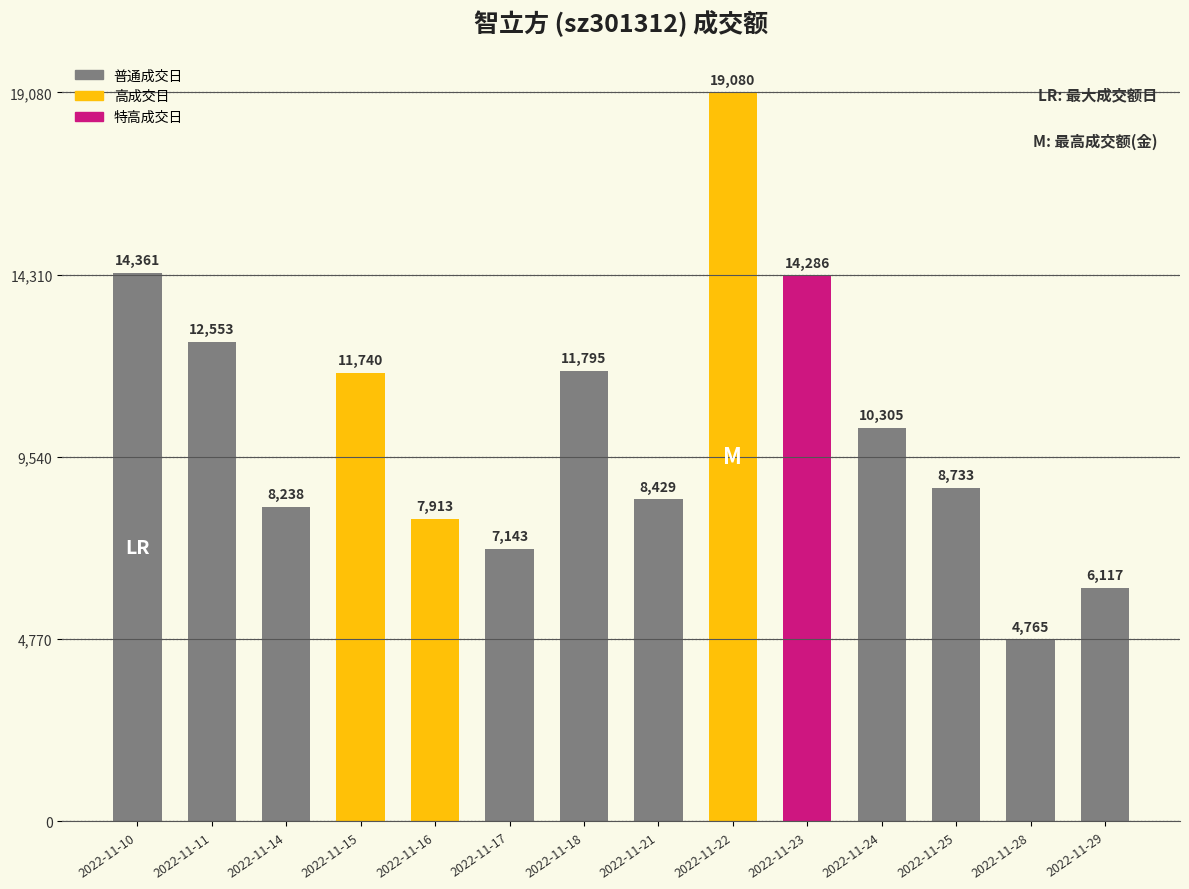

Which category has the lowest value across all series?

2022-11-28